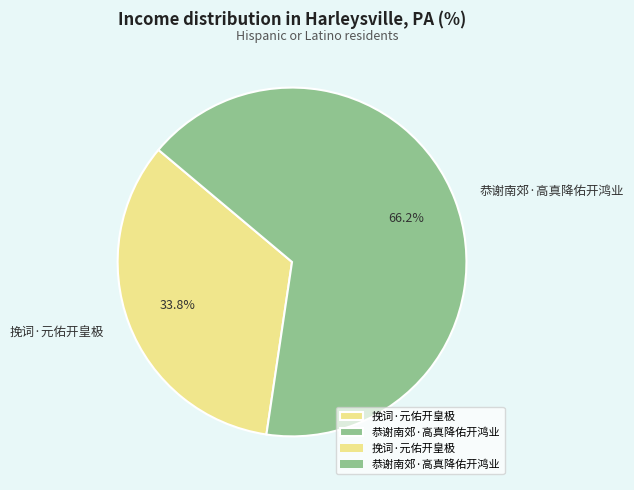

The 挽词·元佑开皇极 slice represents 41% of the pie. True or false?

False